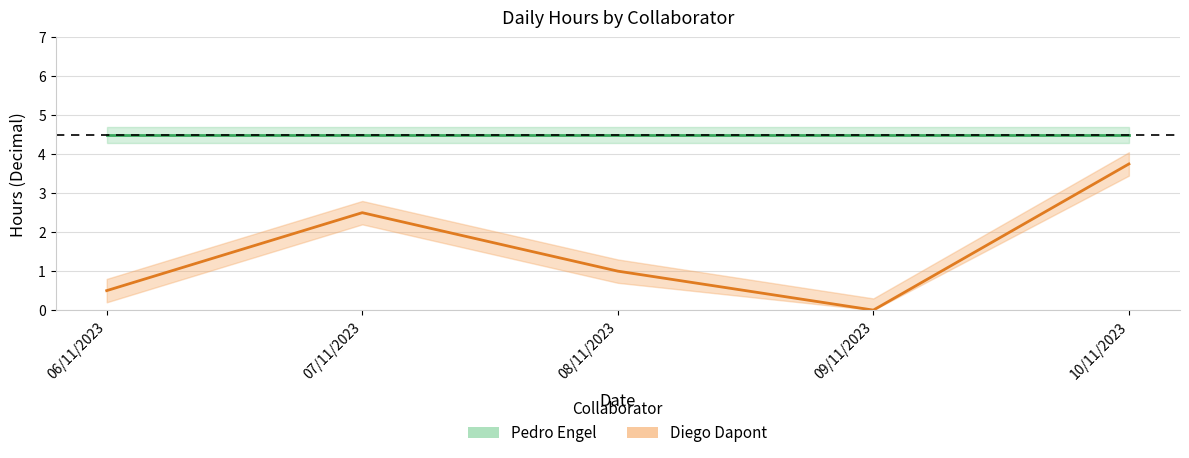

How many data points are above 1?

2